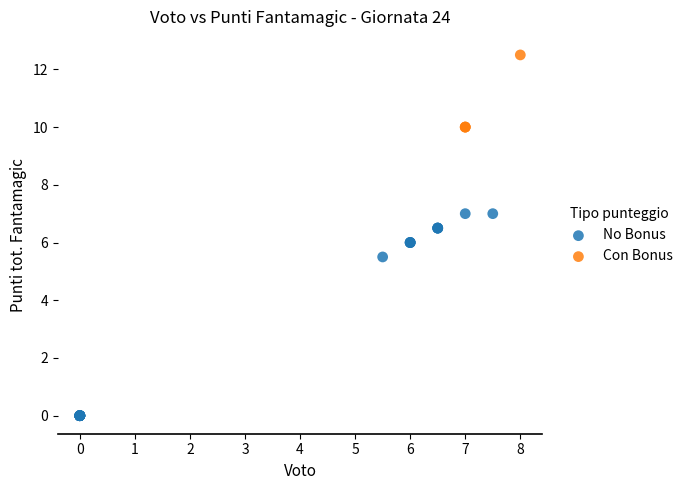

Which series reaches the minimum Y coordinate?

No Bonus